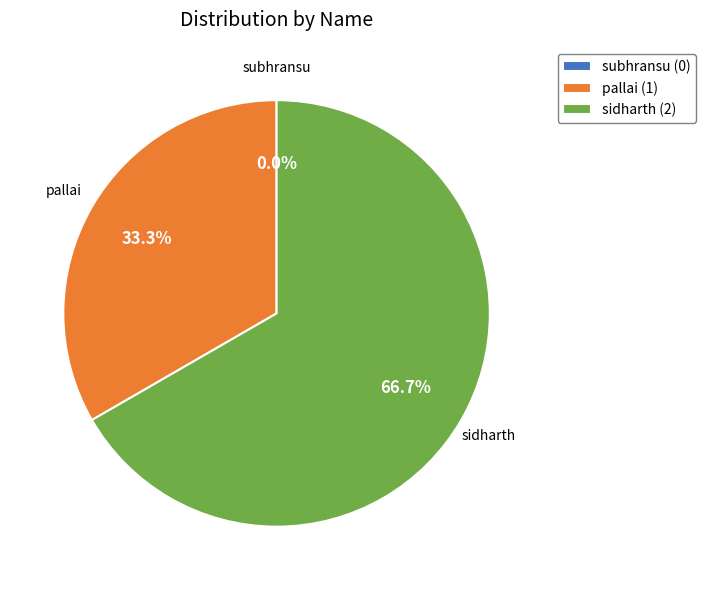

To the nearest percent, what is the difference between the largest and smallest slice percentages?

67%